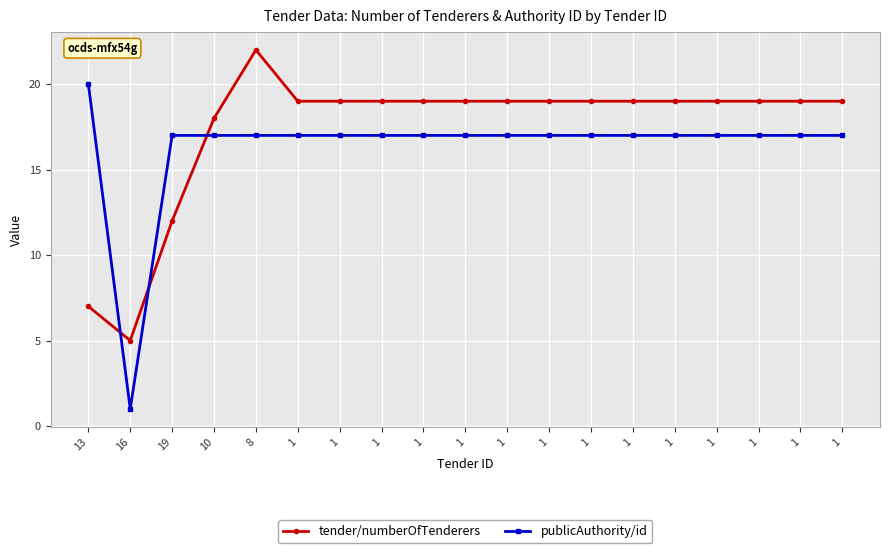

Does the chart have visible grid lines?

Yes